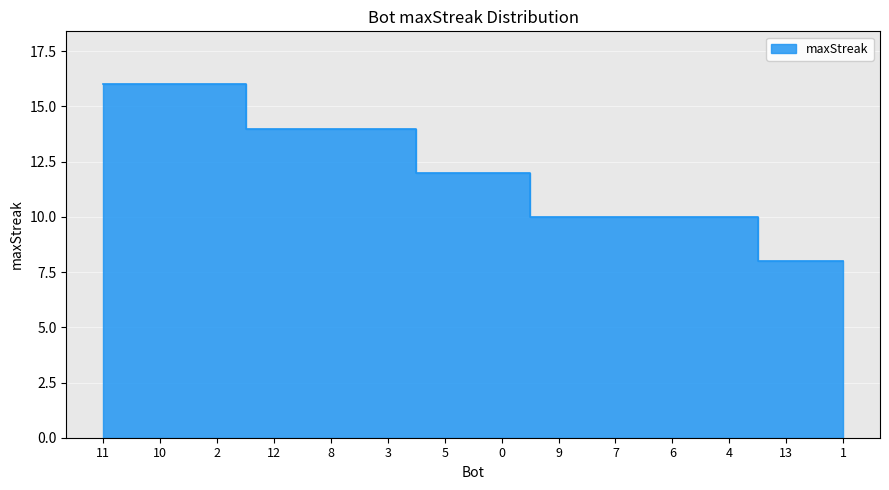

Rank the categories by value from lowest to highest.

13, 1, 9, 7, 6, 4, 5, 0, 12, 8, 3, 11, 10, 2